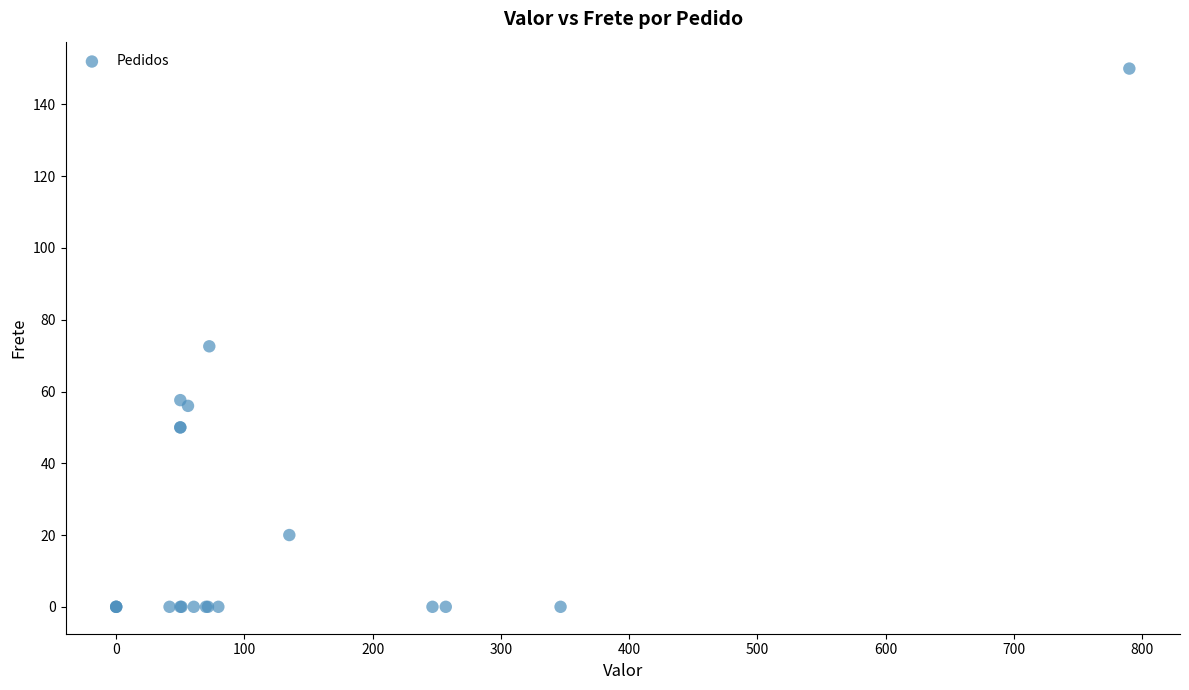

What Y value in the scatter plot is closest to 75?

72.6